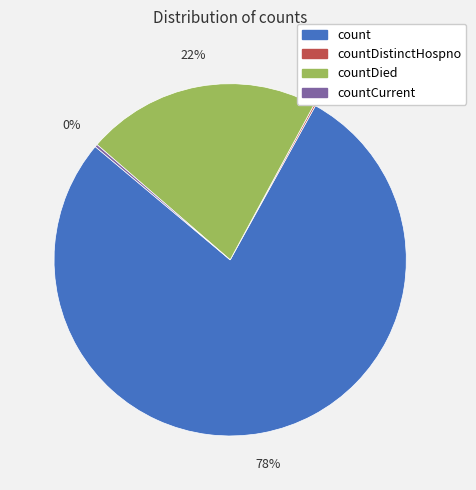

To the nearest percent, what is the difference between the largest and smallest slice percentages?

78%